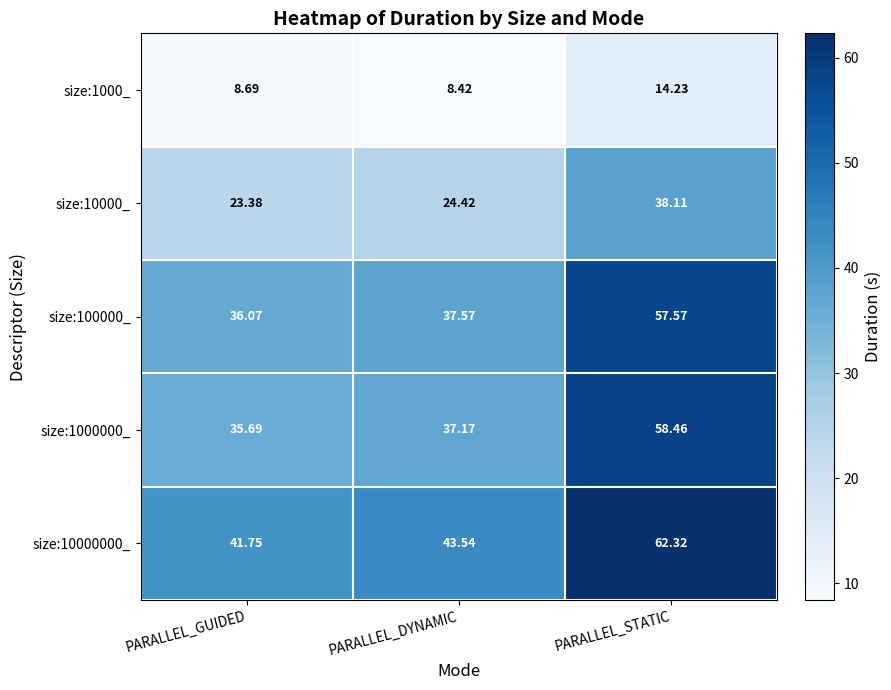

What is the total value across all series at PARALLEL_DYNAMIC?

151.1